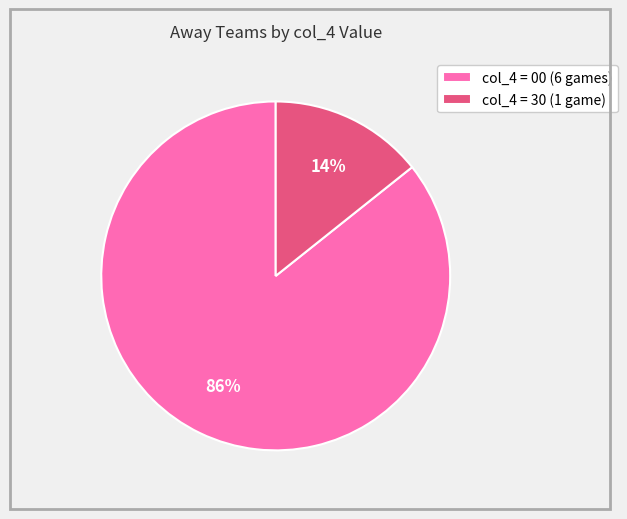

Combined, do col_4 = 00 (6 games) and col_4 = 30 (1 game) account for over 50%?

Yes